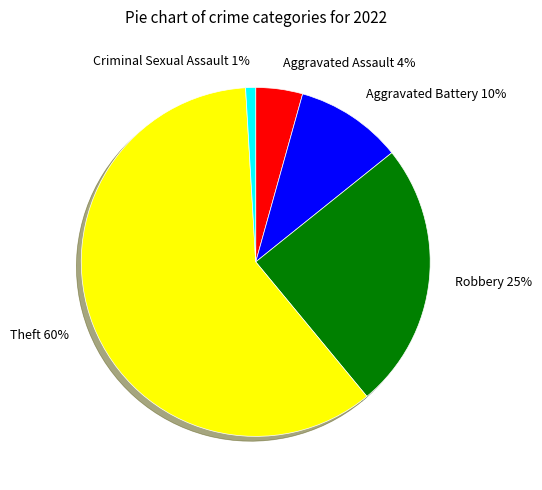

Which has a higher value, Aggravated Battery or Theft?

Theft